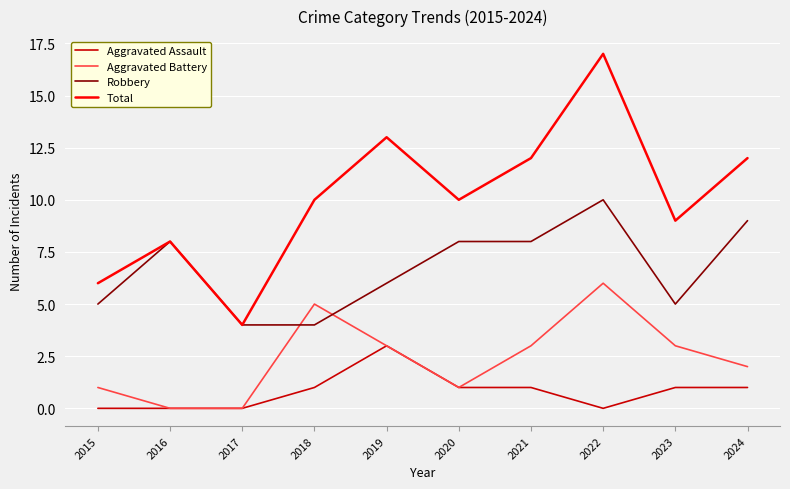

True or false: Robbery and Aggravated Assault intersect in this chart.

False